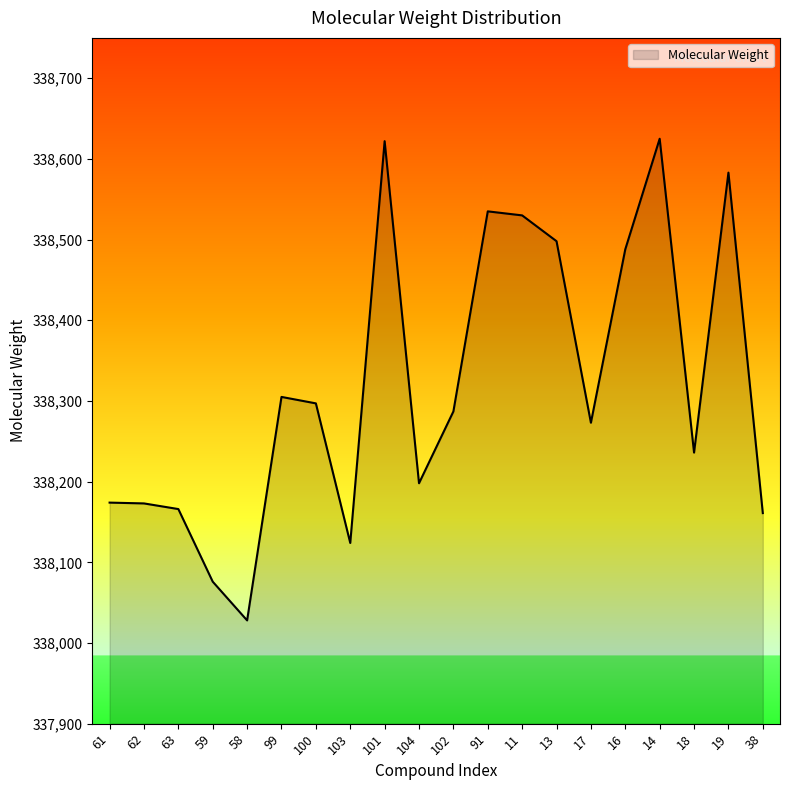

Does the chart display data point markers on the line(s)?

No